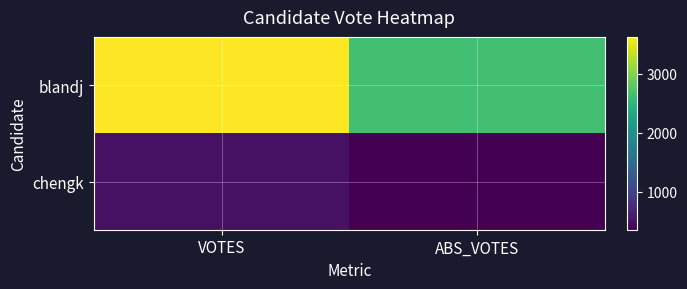

Between VOTES and ABS_VOTES, which series saw the biggest shift?

blandj